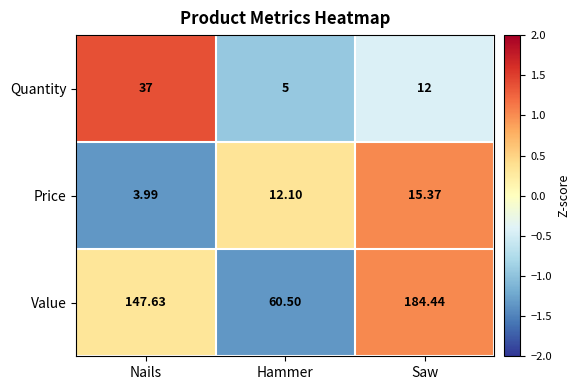

Which category has the lowest value across all series?

Nails